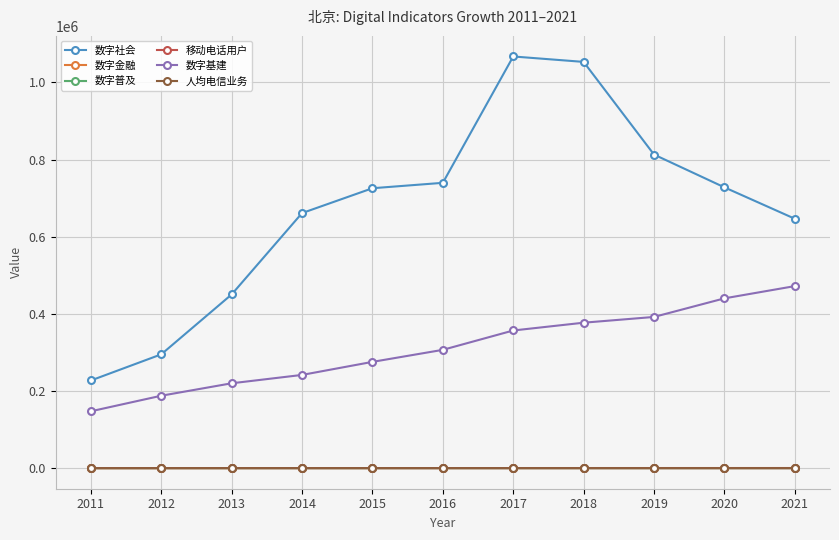

What are all the series names shown in the legend?

数字社会, 数字金融, 数字普及, 移动电话用户, 数字基建, 人均电信业务